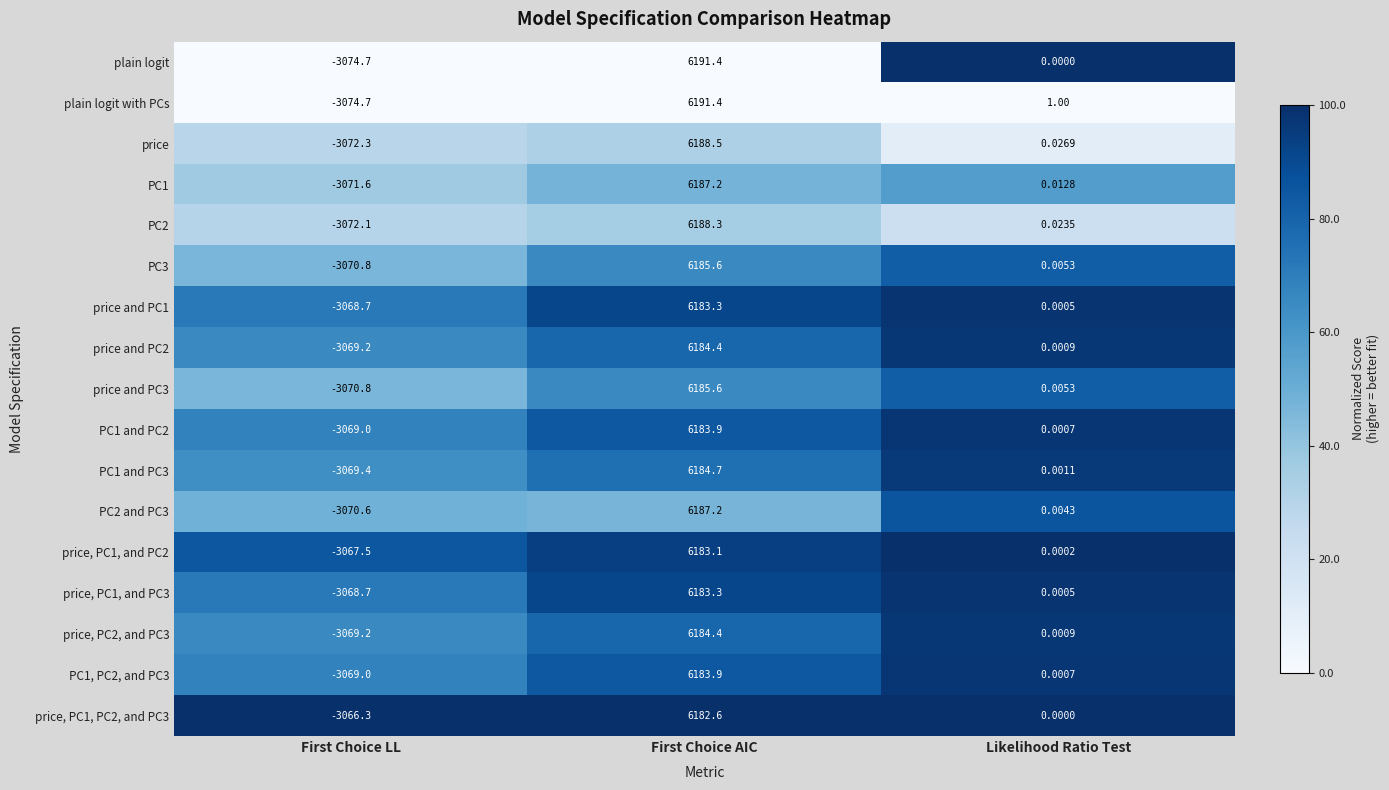

At which category is the sum across all series the highest?

First Choice AIC